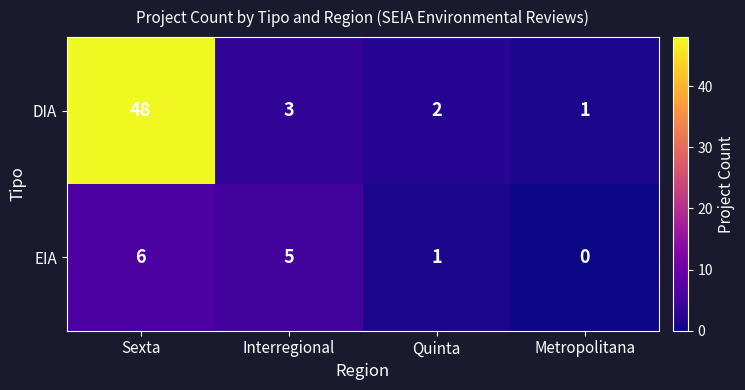

How many data points does each series have?

4